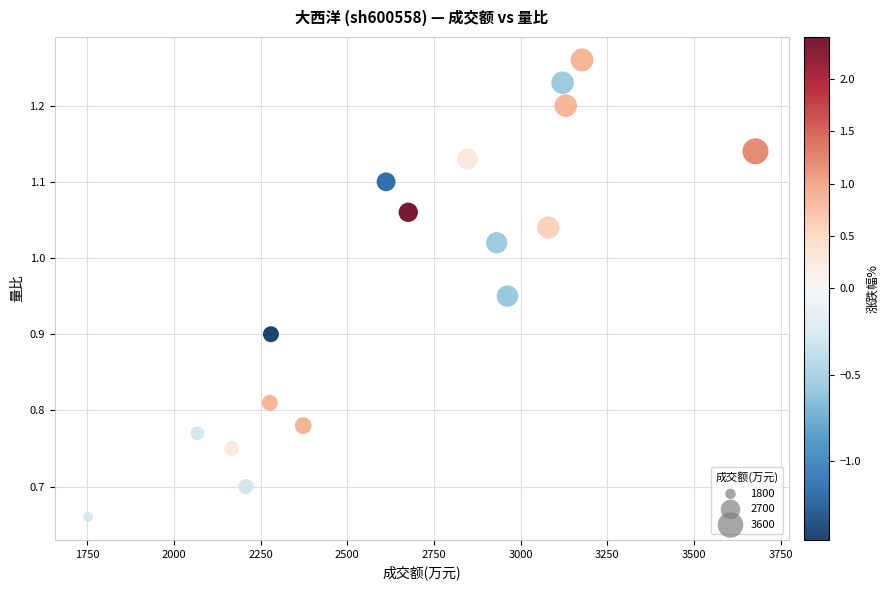

What is the range of X values (max minus min)?

1924.0